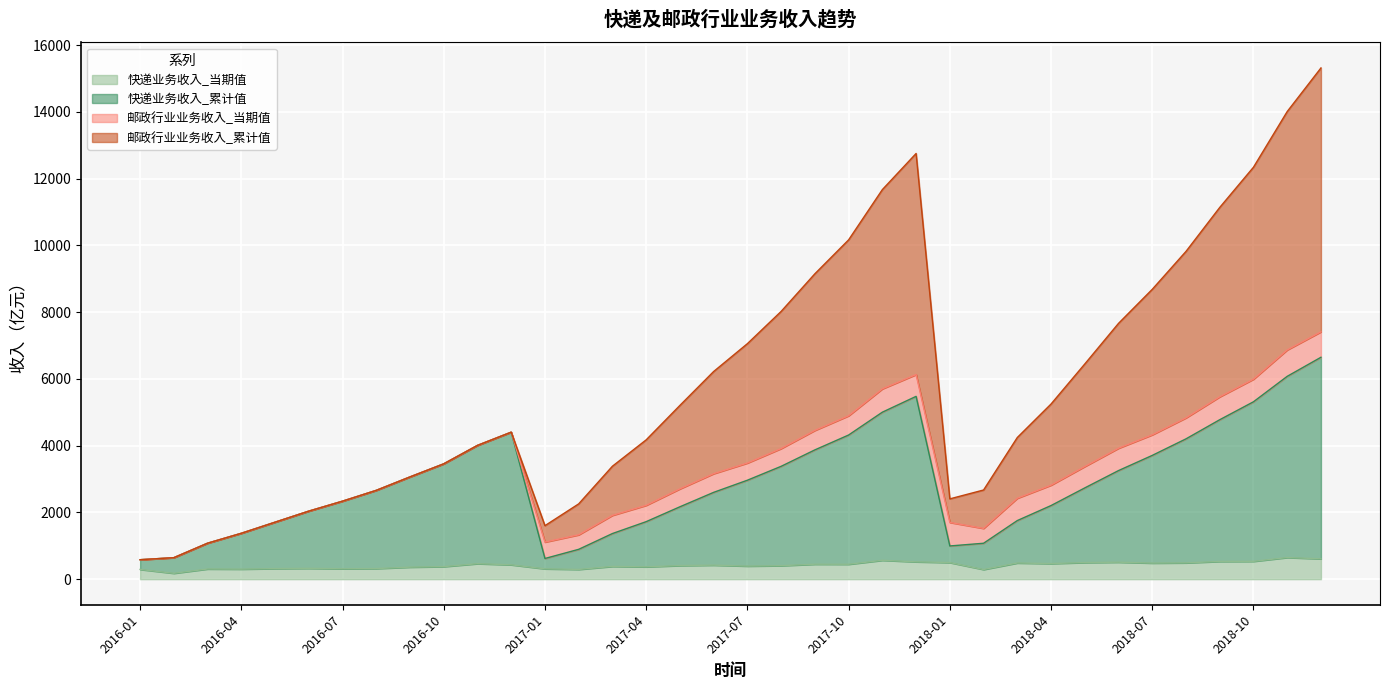

What is the smallest value displayed?

176.3